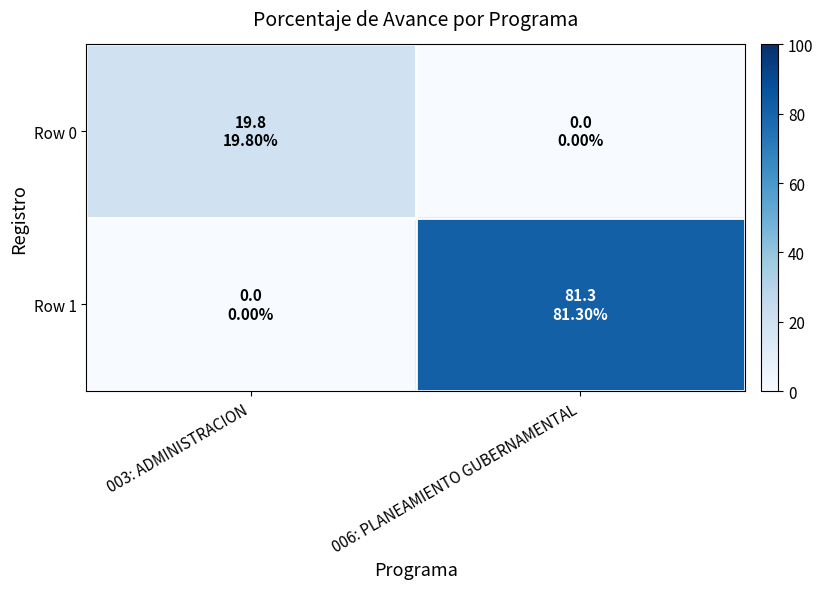

Which has a higher value, 003: ADMINISTRACION or 006: PLANEAMIENTO GUBERNAMENTAL?

003: ADMINISTRACION